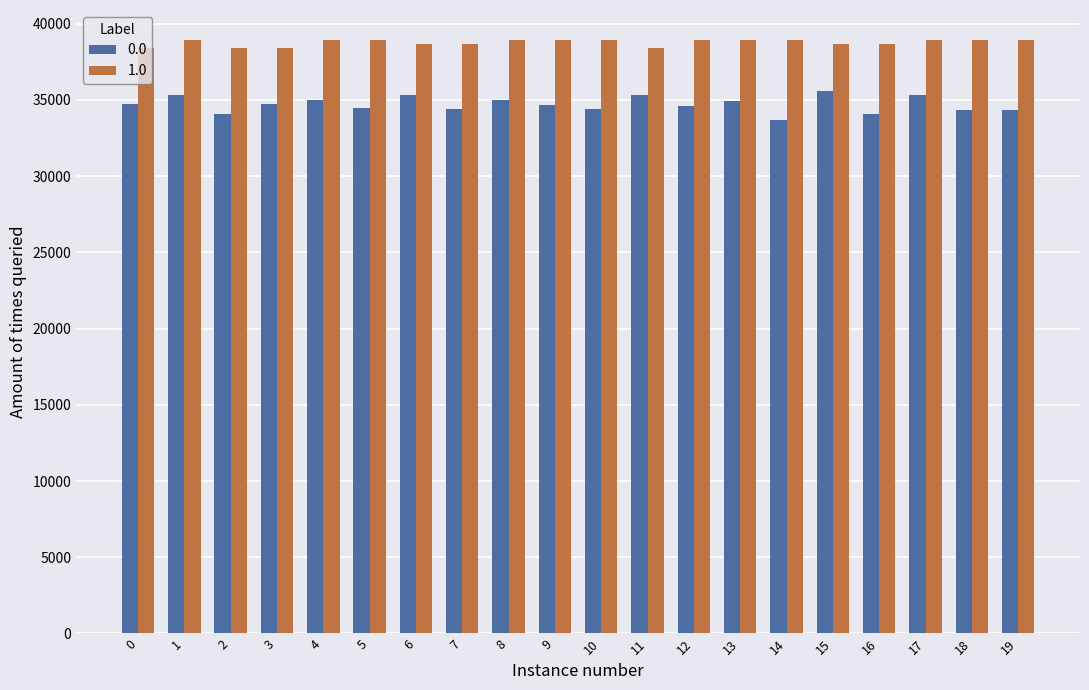

How many groups of bars are there?

20